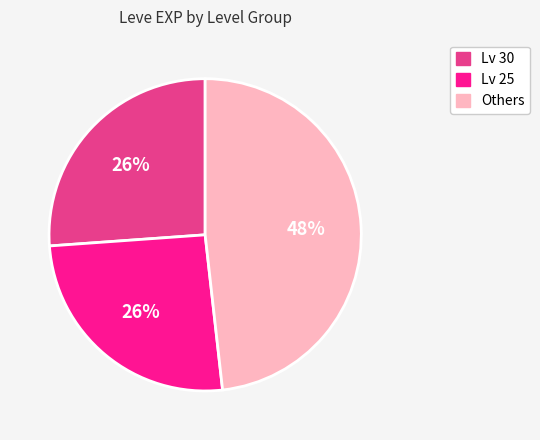

How many slices are in this pie chart?

3